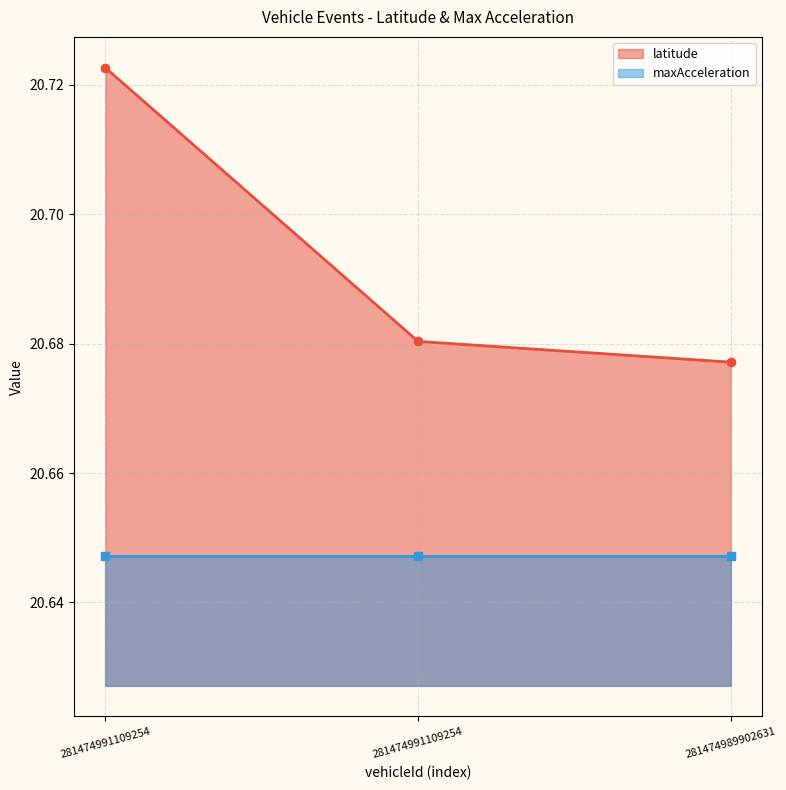

Is it true that the value at 281474991109254 is 20.7?

True